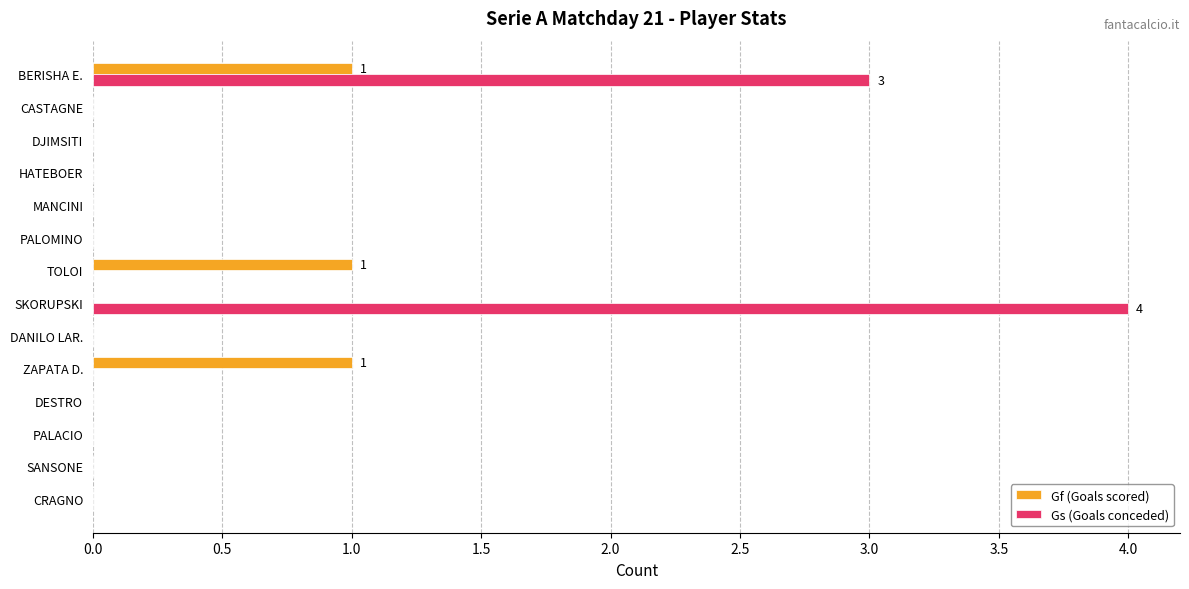

Which series has the largest total across all categories?

Gs (Goals conceded)